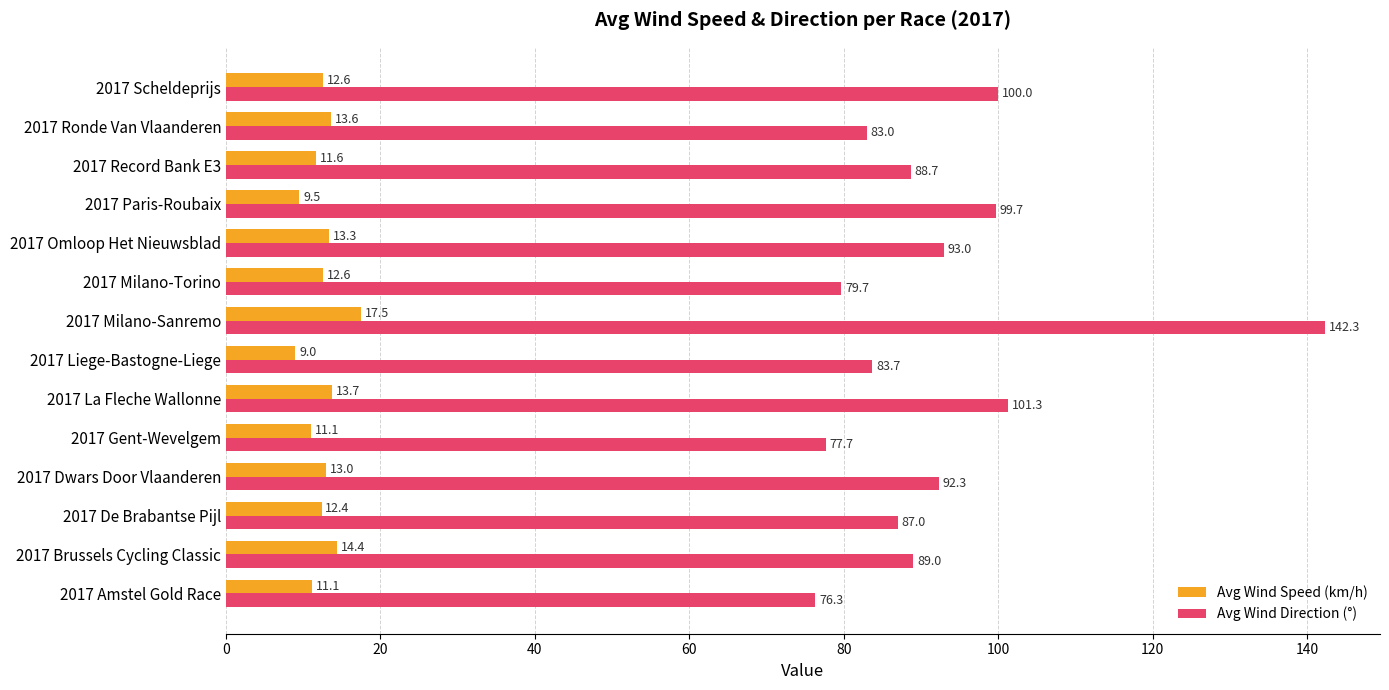

Which series has the largest range (max minus min)?

Avg Wind Direction (°)